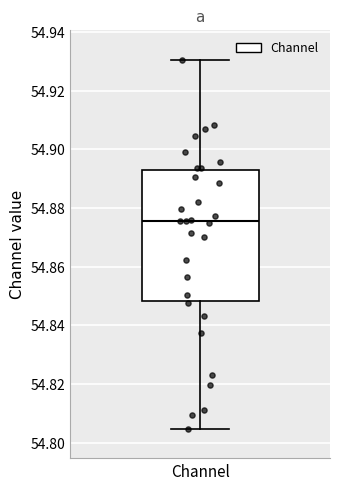

Where is the lower edge of the box for Channel on the y-axis? The values are not printed on the chart, so give them approximately, as read against the axis.

54.848